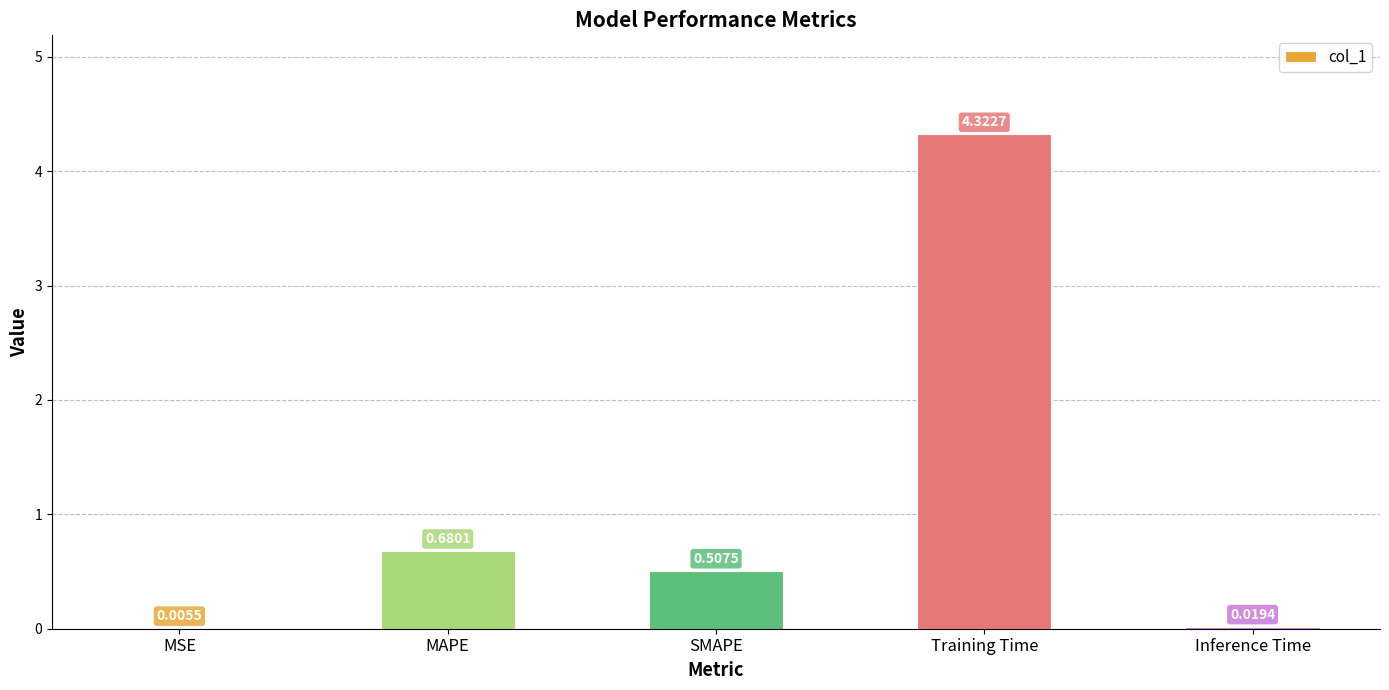

Between MSE and Inference Time, which is larger?

Inference Time